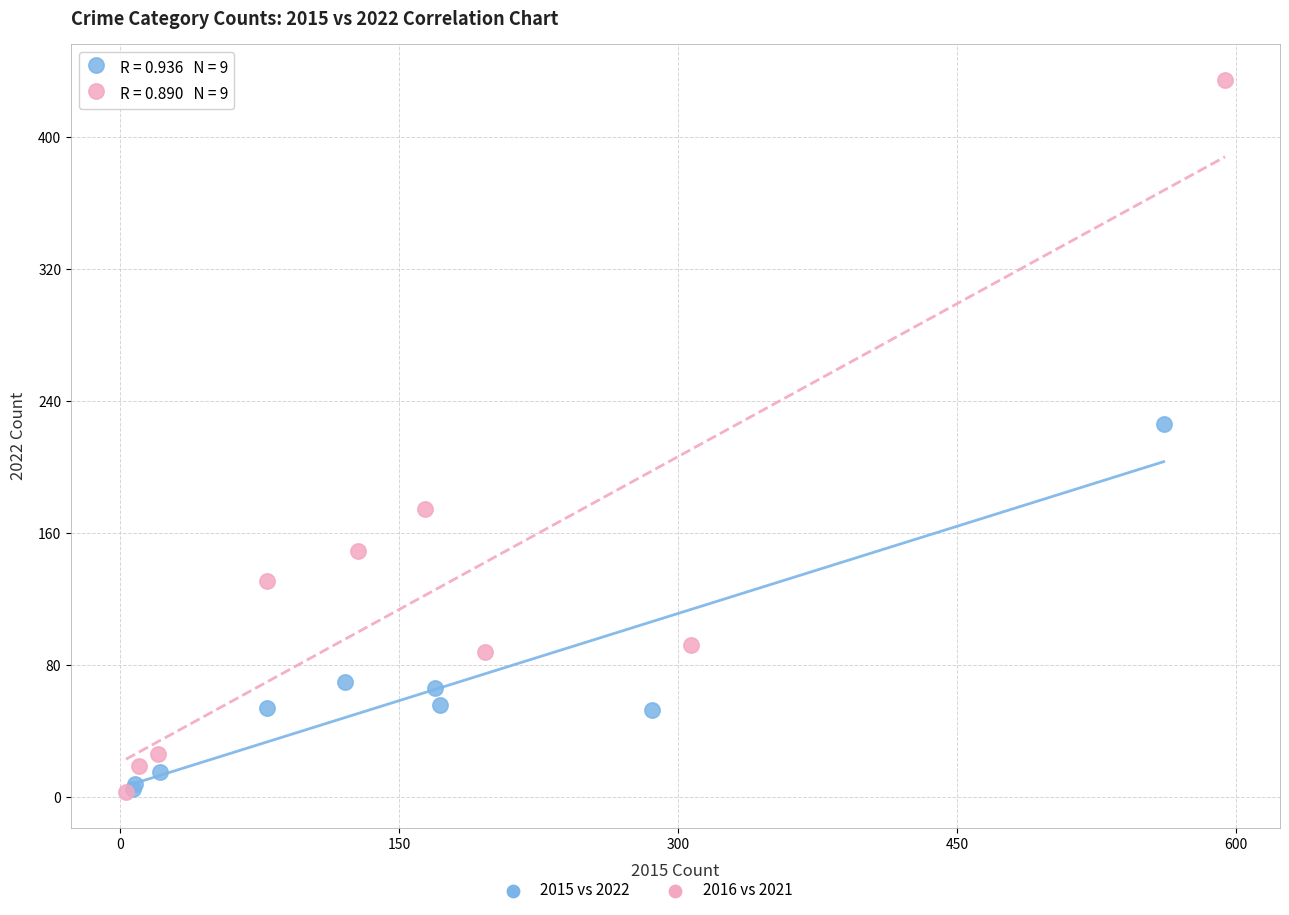

Which series has the largest Y range (max minus min)?

2016 vs 2021